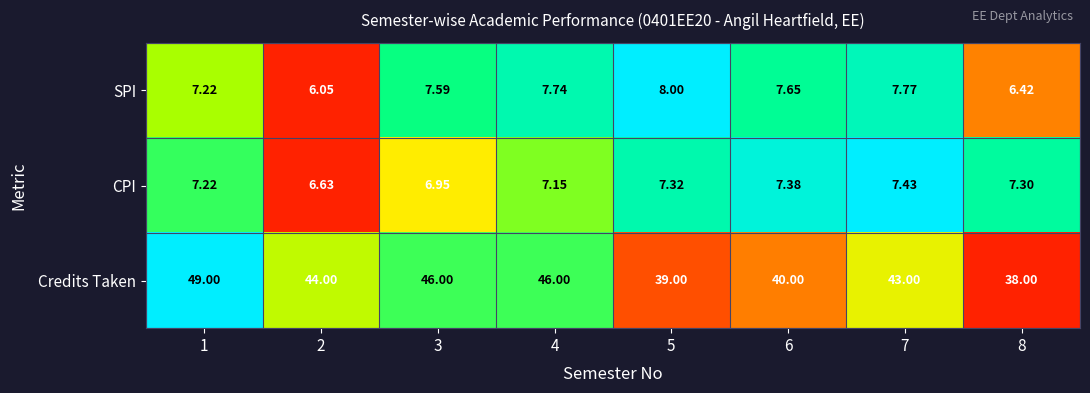

Rank the series at 5 from lowest to highest value.

CPI, SPI, Credits Taken